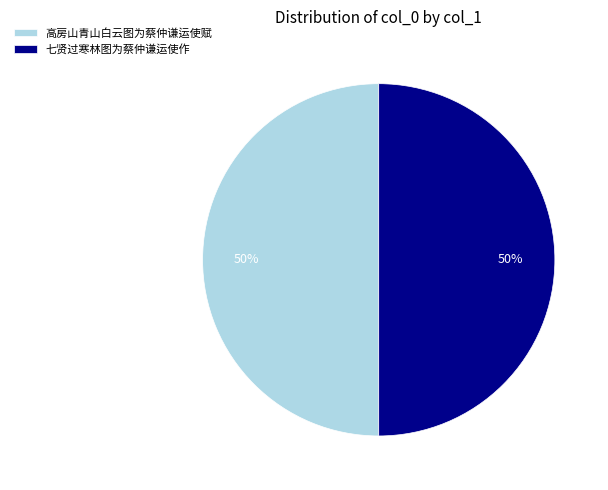

To the nearest percent, what portion does 七贤过寒林图为蔡仲谦运使作 represent?

50%